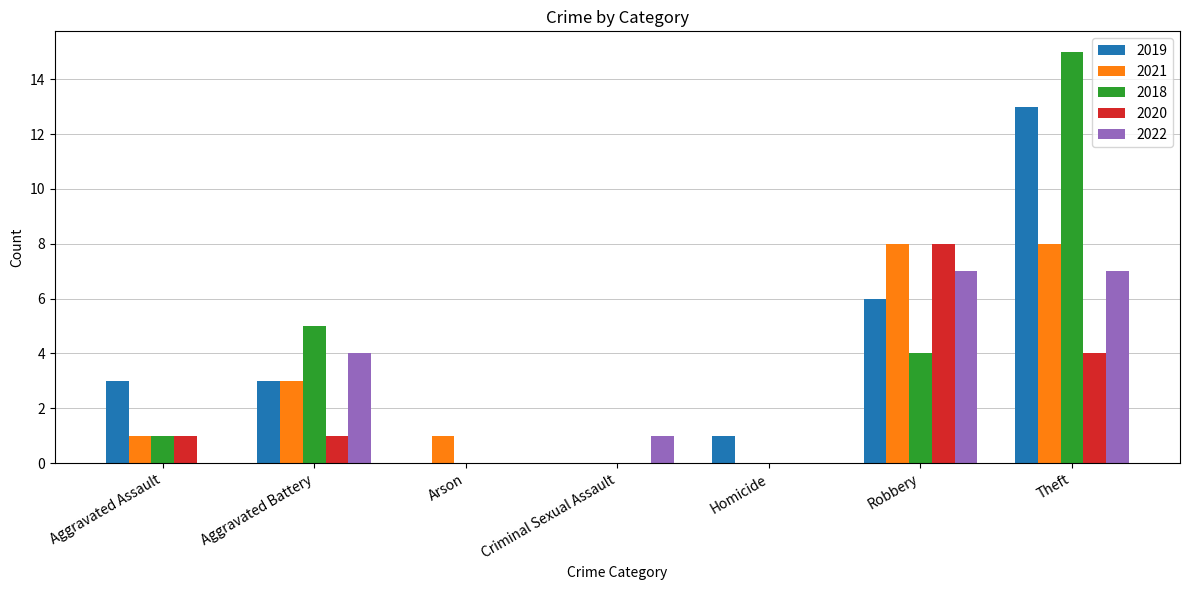

Between Aggravated Battery and Homicide, which series saw the biggest shift?

2018